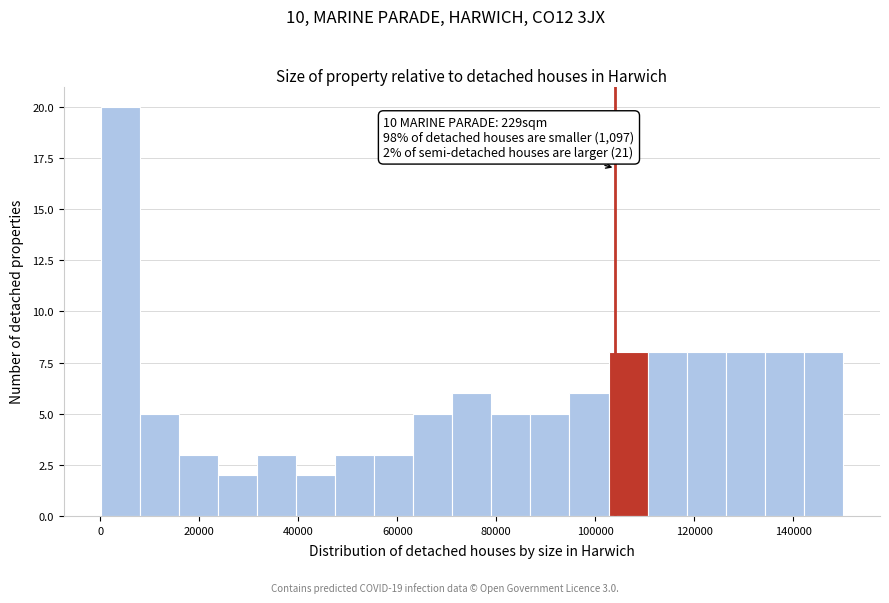

Read against the x-axis, roughly where is the centre of the tallest bar?

4000